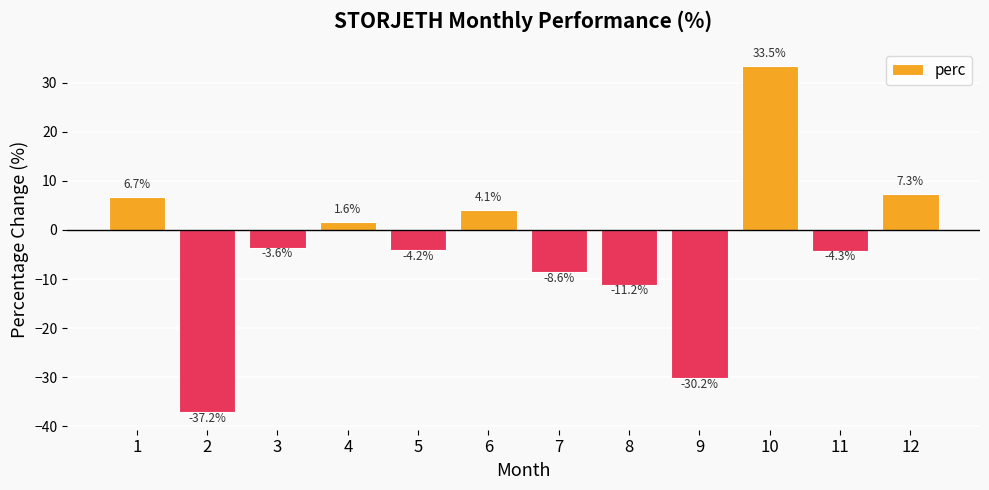

How many negative values are there?

7